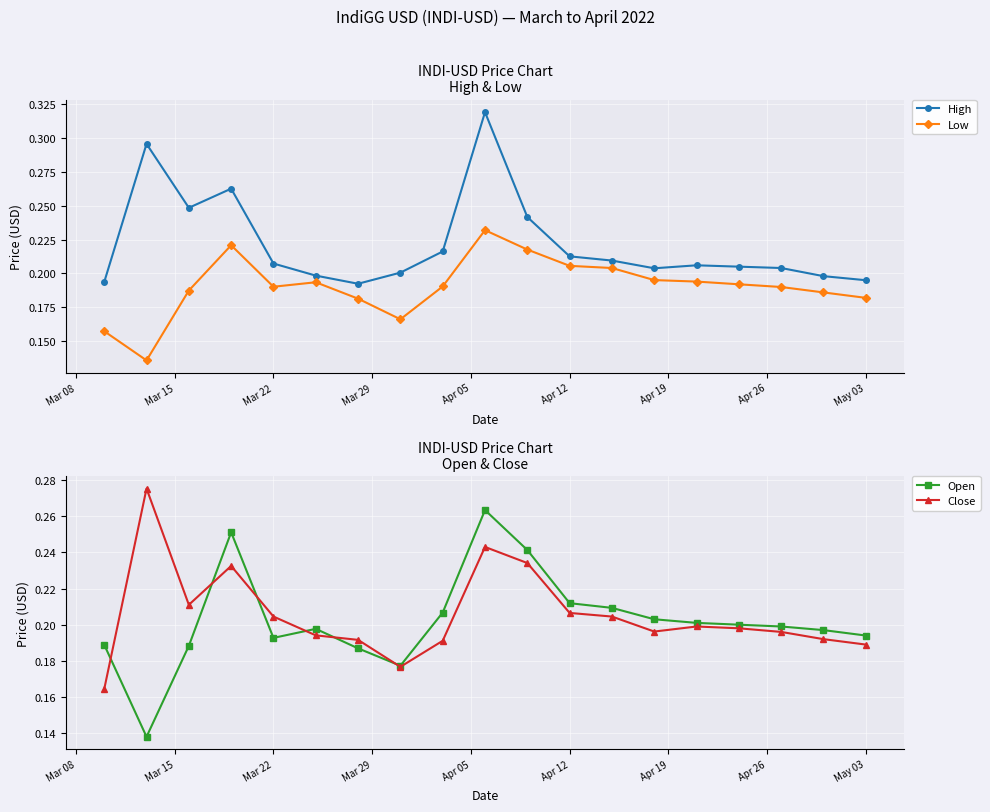

How many High values are between 0 and 1?

19